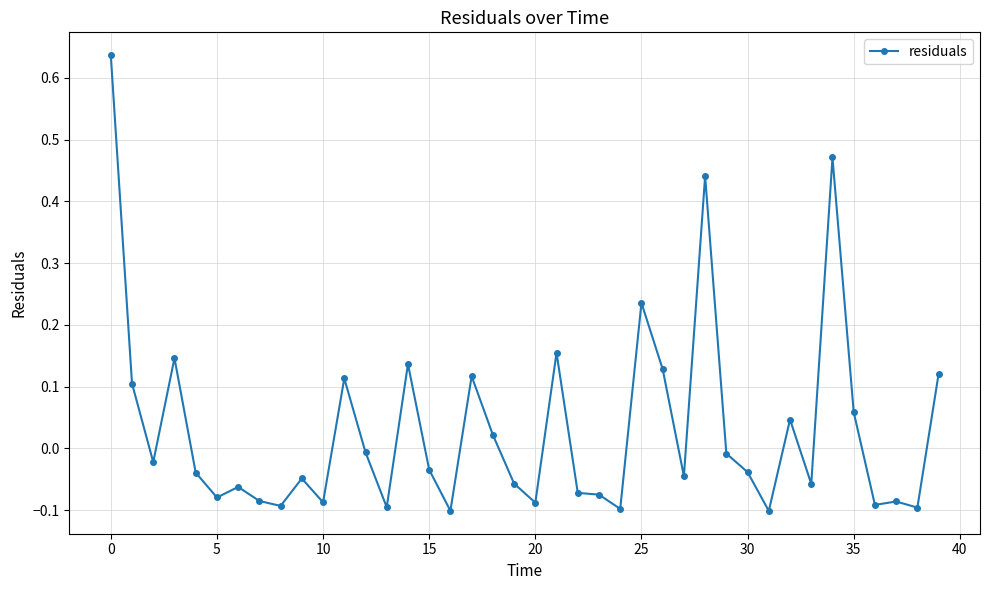

What is the sum of all values?

1.3